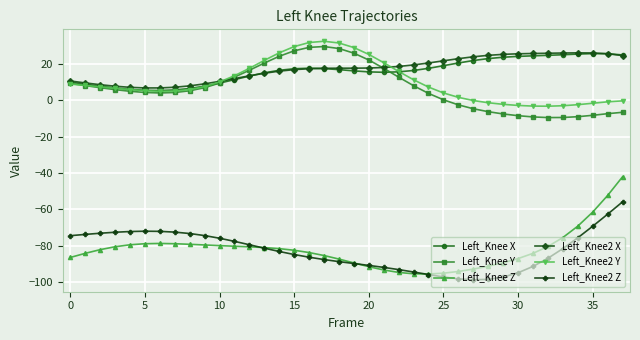

What is the value of the Left_Knee2 Y point at the 25th from the left?

7.3